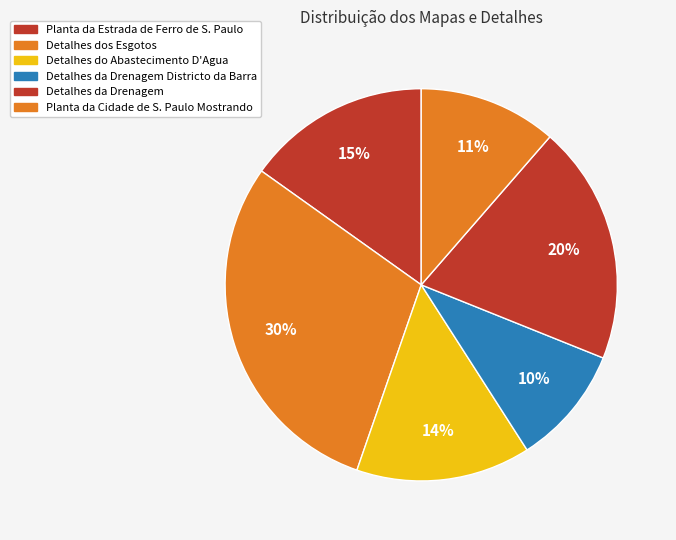

Is there a majority slice in this chart?

No